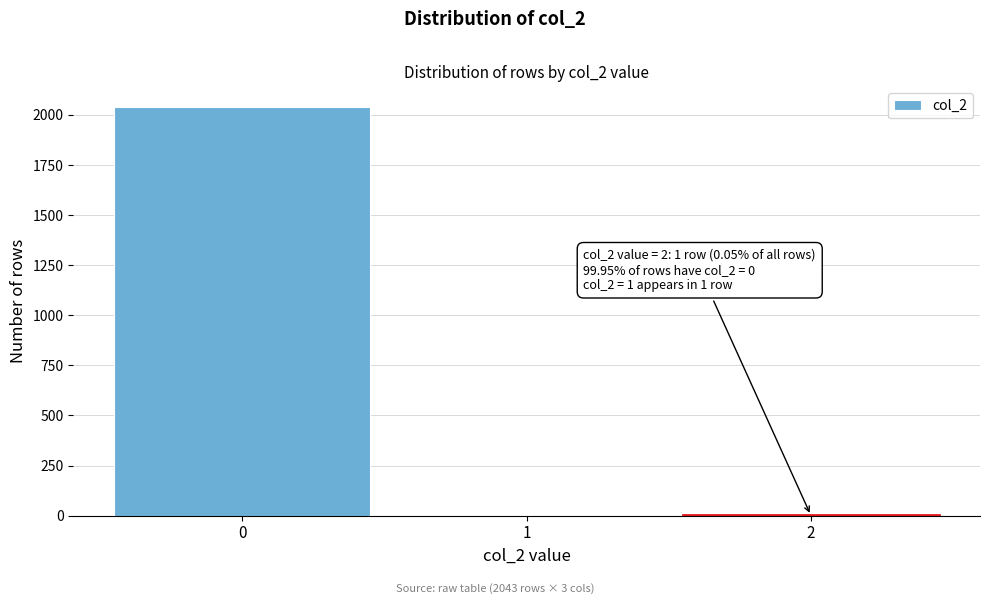

Over which range of the x-axis is the bar tallest?

-0.5 to 0.5